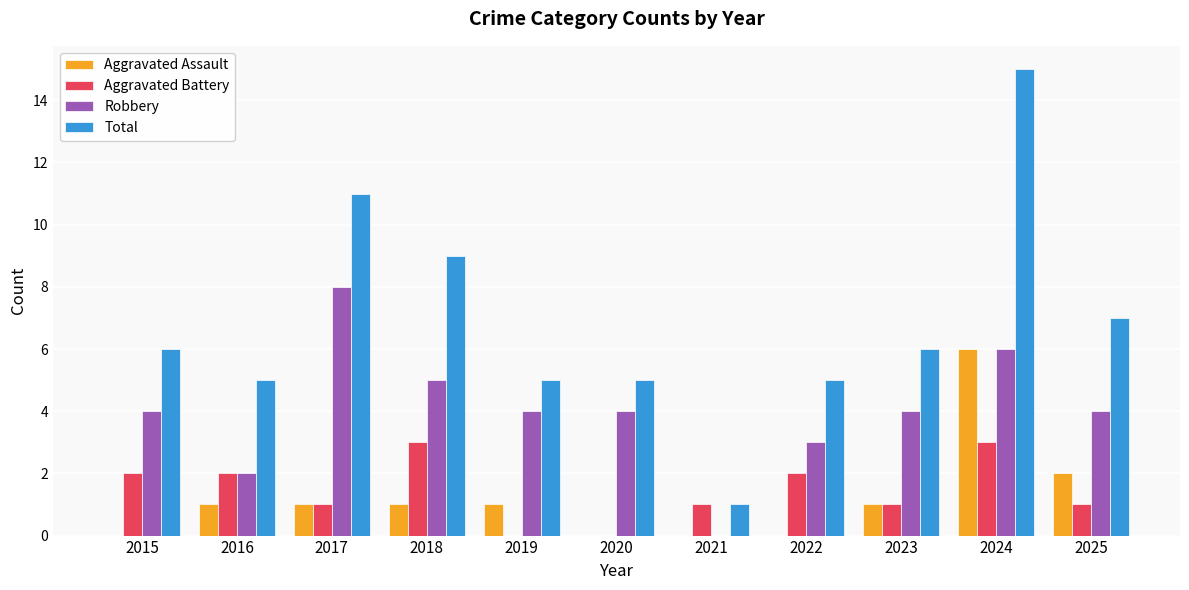

What is the maximum value shown in the chart?

15